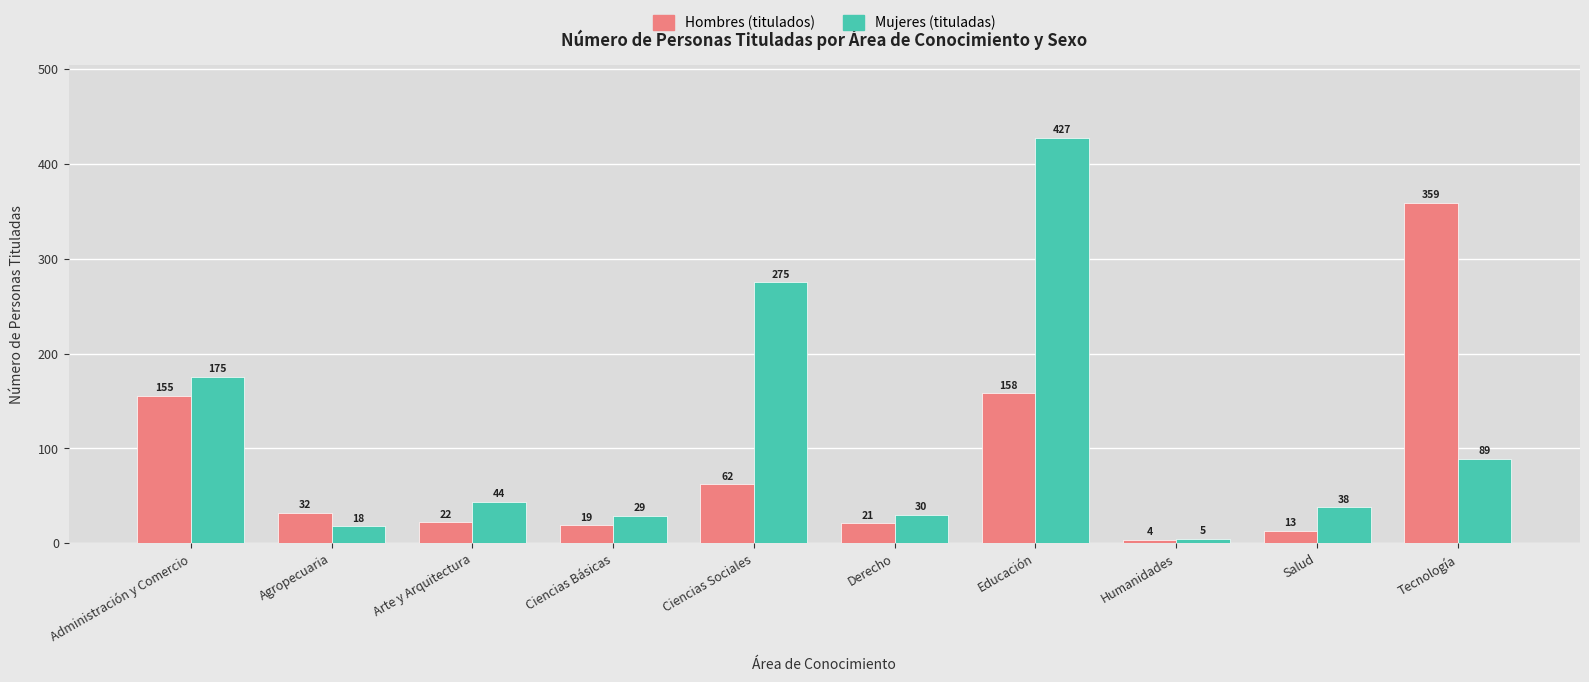

What value does the Hombres (titulados) series have at Arte y Arquitectura, to the nearest 10?

20